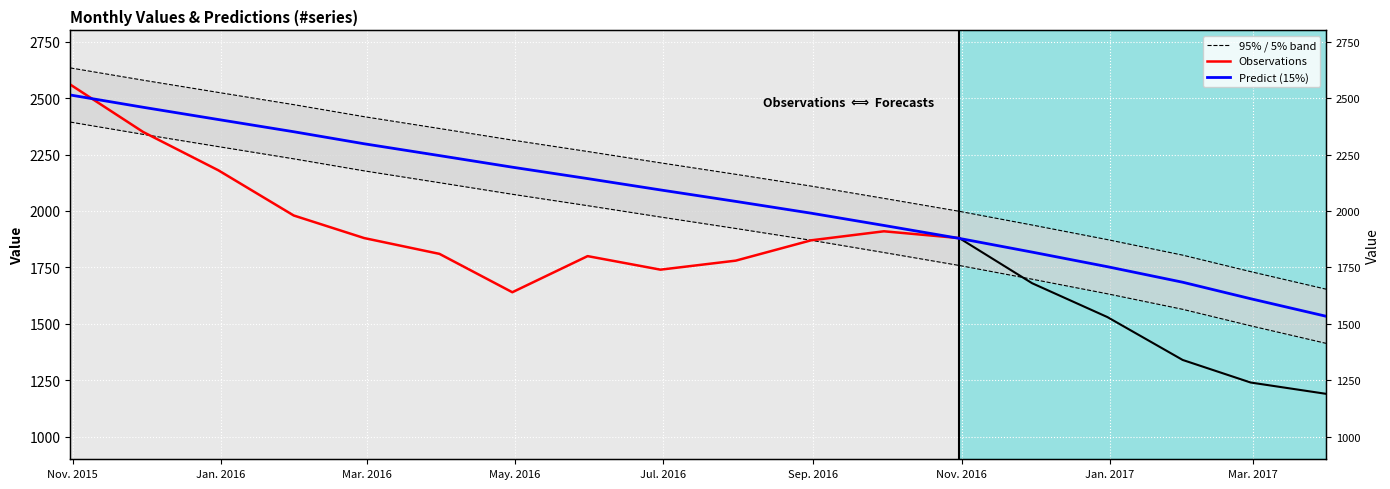

What is the label of the 15th point from the right?

2016-01-31